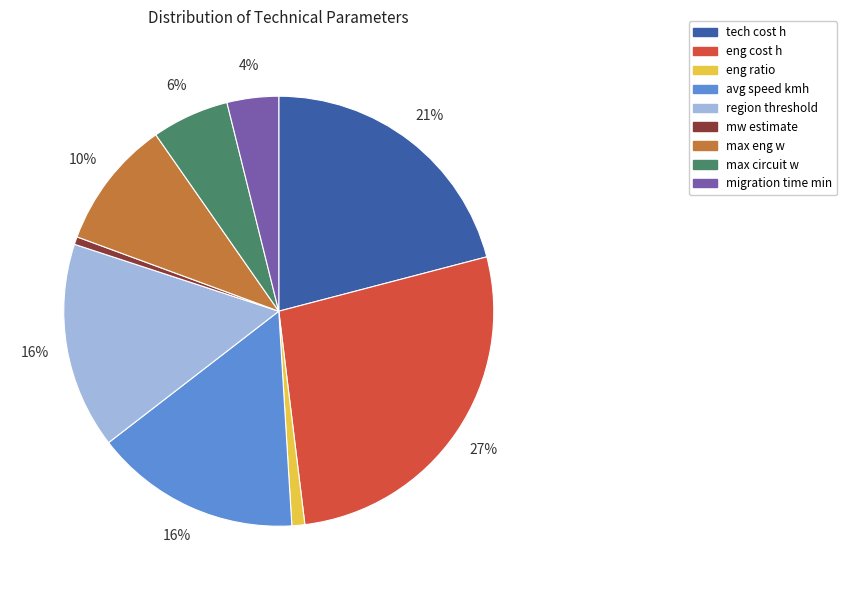

To the nearest percent, what percentage of the pie is mw estimate?

1%